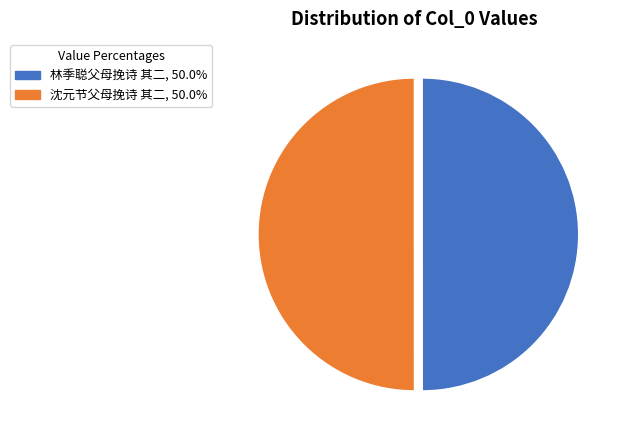

Approximately how many times larger is the value at 沈元节父母挽诗 其二 compared to 林季聪父母挽诗 其二?

1.0